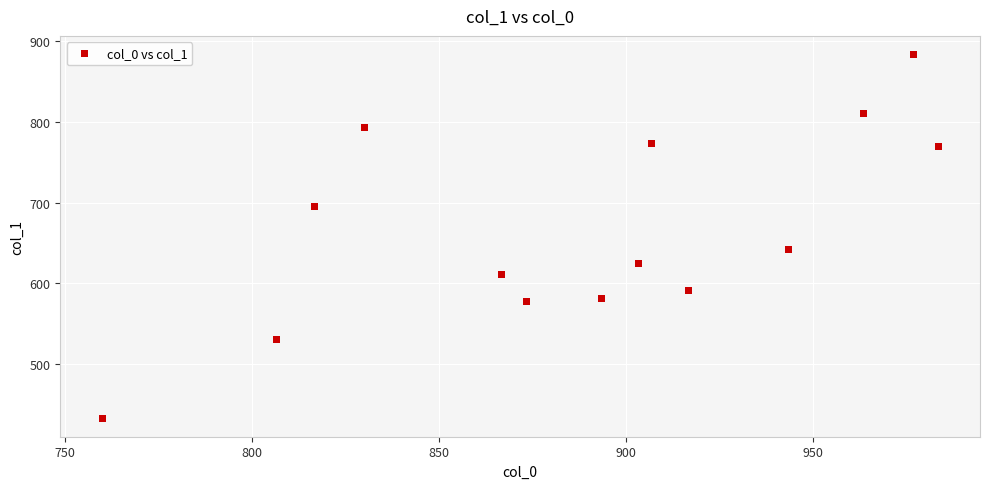

What is the range of X values (max minus min)?

223.3